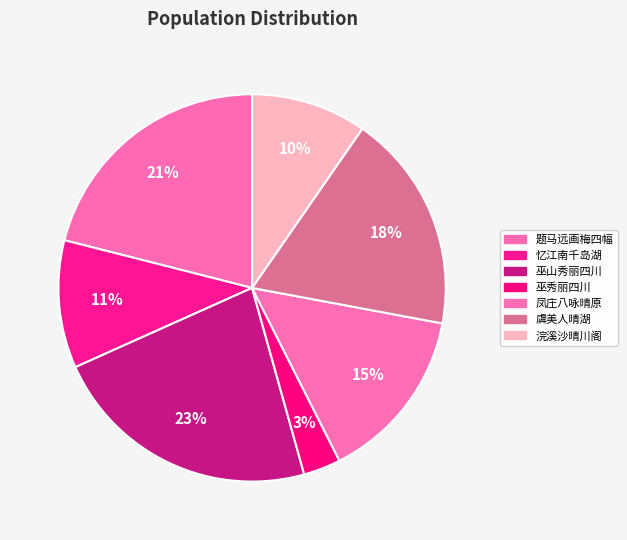

How many segments does this pie chart have?

7